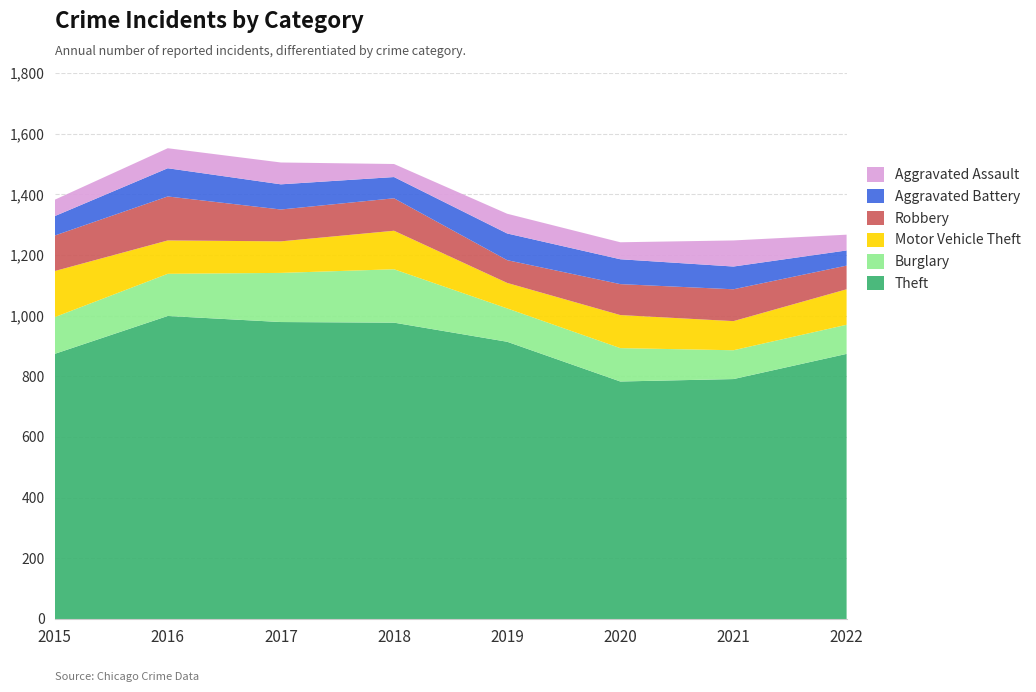

Reading left to right, extract all data points from this chart.

Theft: 2015=874	2016=999	2017=979	2018=977	2019=914	2020=783	2021=791	2022=874
Burglary: 2015=121	2016=139	2017=162	2018=176	2019=110	2020=110	2021=95	2022=96
Motor Vehicle Theft: 2015=152	2016=110	2017=104	2018=127	2019=84	2020=109	2021=96	2022=117
Robbery: 2015=117	2016=145	2017=105	2018=107	2019=75	2020=102	2021=105	2022=78
Aggravated Battery: 2015=64	2016=93	2017=83	2018=70	2019=88	2020=82	2021=75	2022=50
Aggravated Assault: 2015=54	2016=66	2017=72	2018=43	2019=65	2020=56	2021=86	2022=52